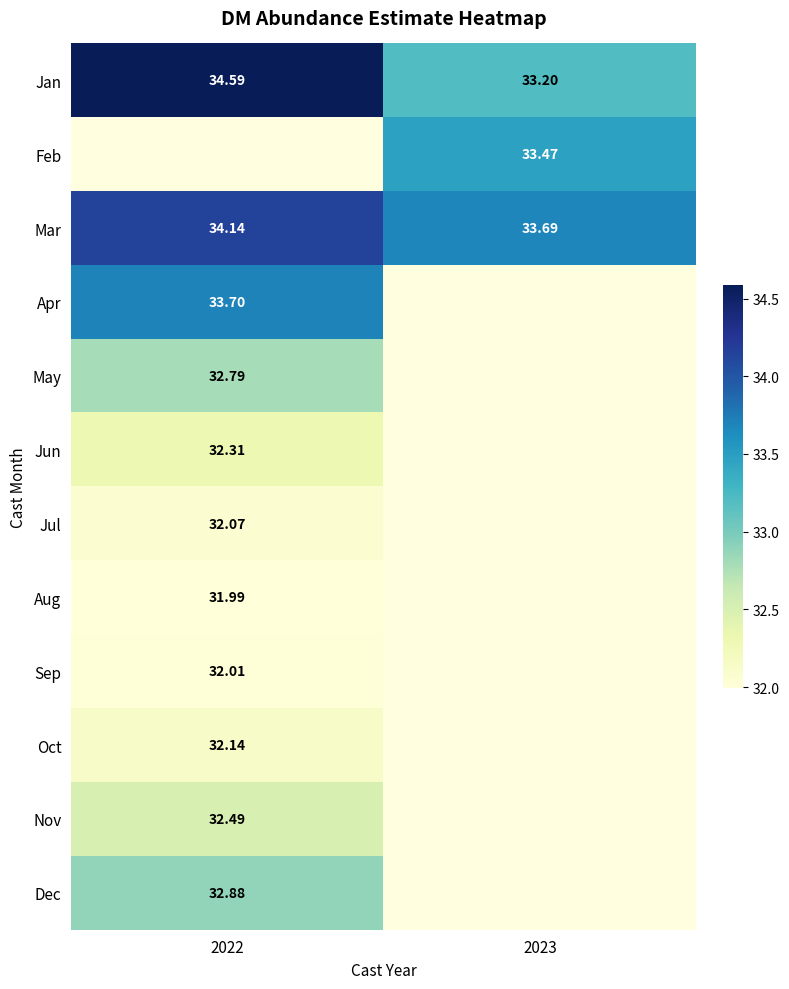

Is the value of Feb at 2023 greater than the value of May at 2022?

Yes